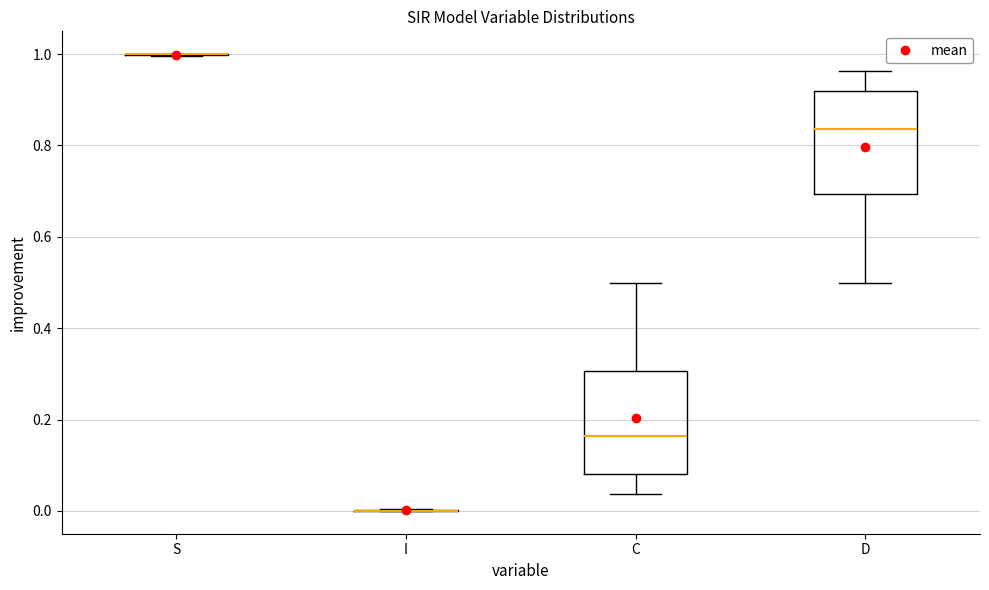

Reading left to right, transcribe this box plot: for each box, give where its median line is, the range the box spans, and where its two whiskers end, as read against the y-axis. The values are not printed on the chart, so give them approximately, as read against the axis.

S: box collapsed to a line at 1.00, whiskers 1.00 to 1.00
I: box collapsed to a line at 0.00, whiskers 0.00 to 0.00
C: median 0.16, box 0.08 to 0.30, whiskers 0.04 to 0.50
D: median 0.84, box 0.70 to 0.92, whiskers 0.50 to 0.96